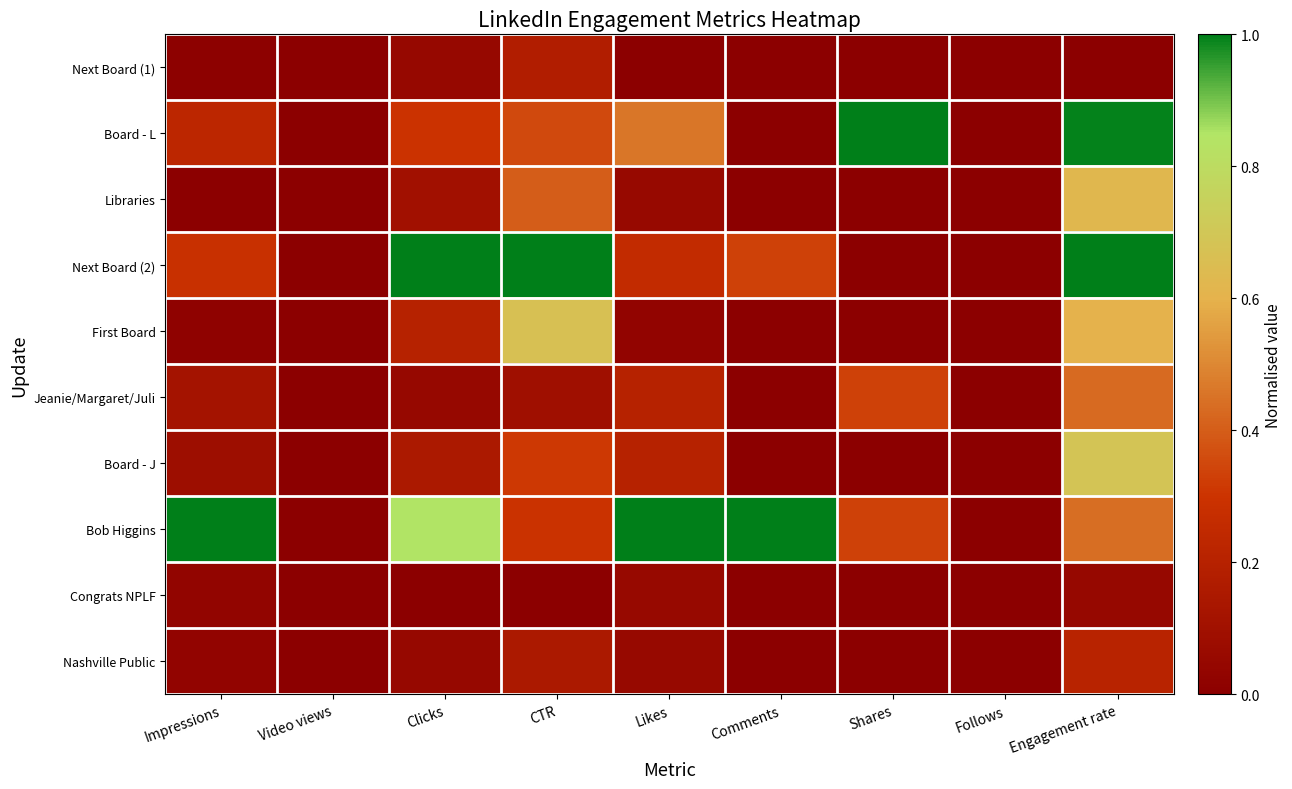

Which category has the lowest value across all series?

Video views